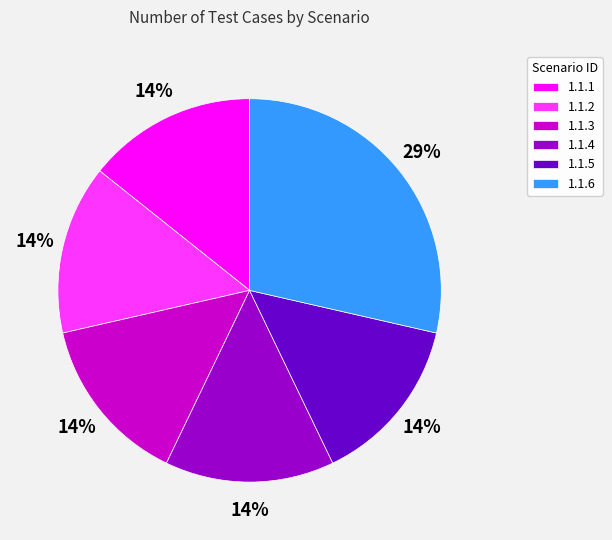

What is the ratio of the value at 1.1.3 to the value at 1.1.4?

1.0